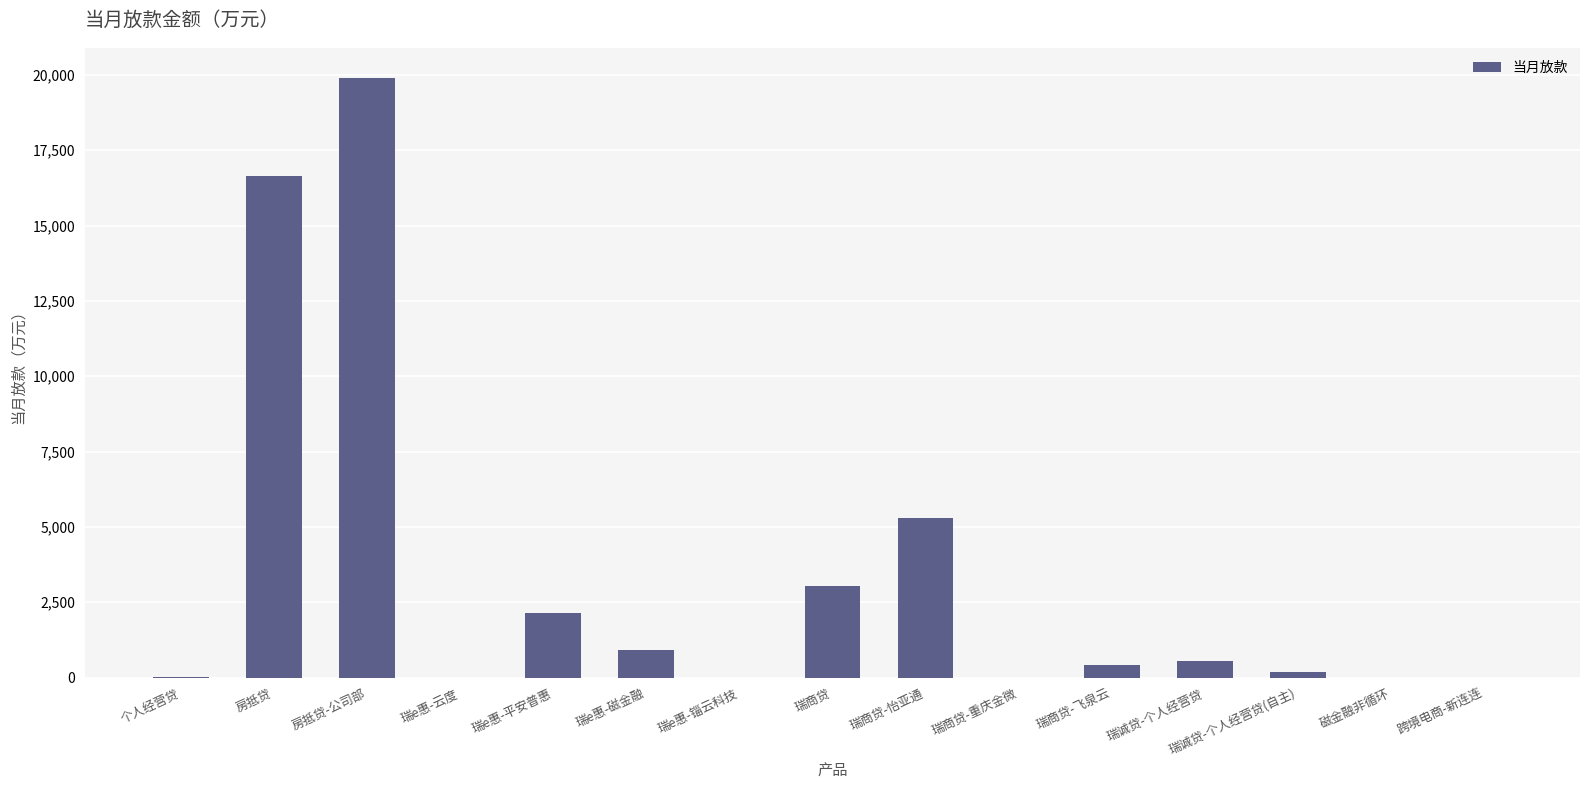

At which label is the value closest to 9945?

瑞商贷-怡亚通